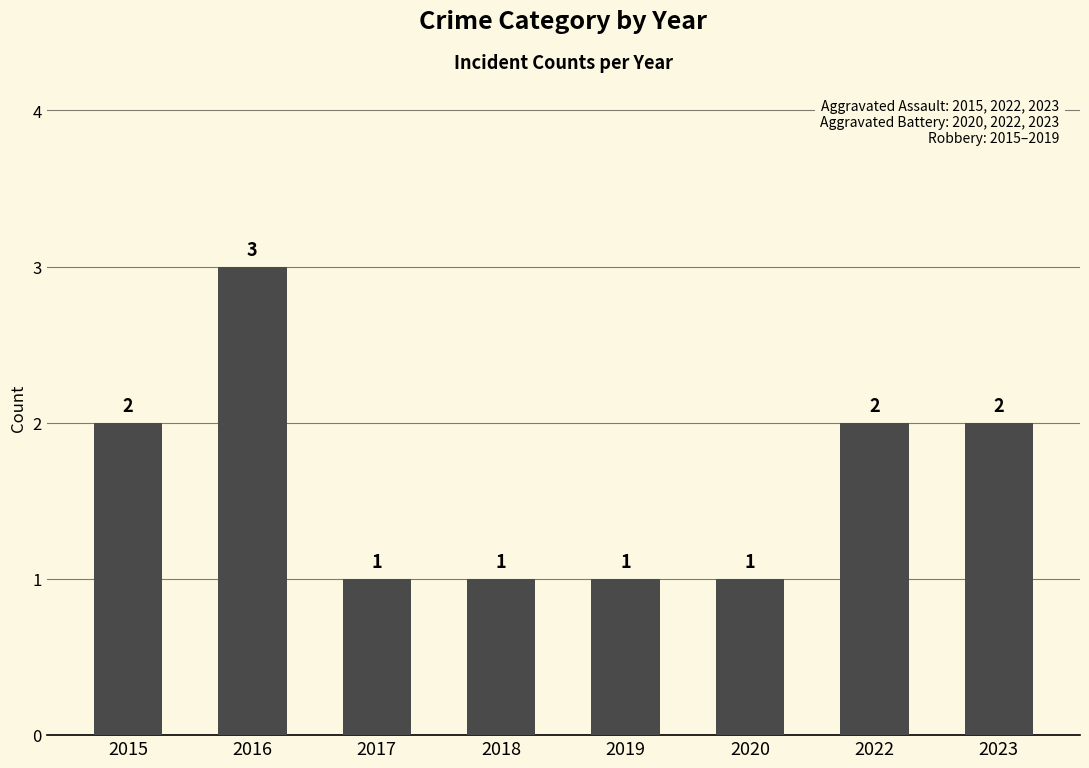

Count the values in the range 1 to 2.

7